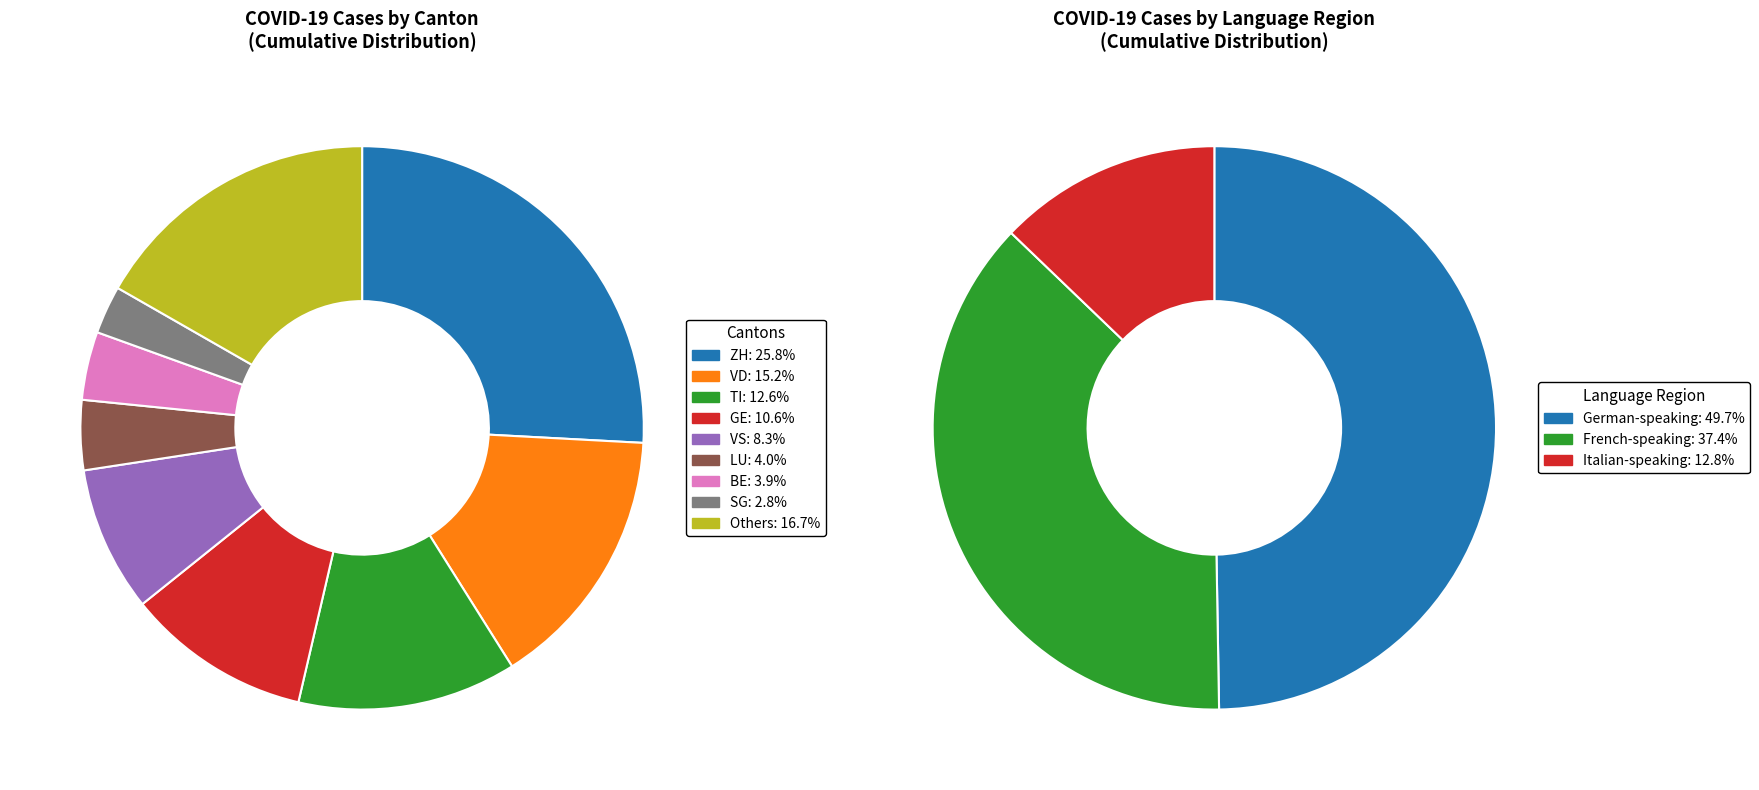

Which slice is the largest?

ZH